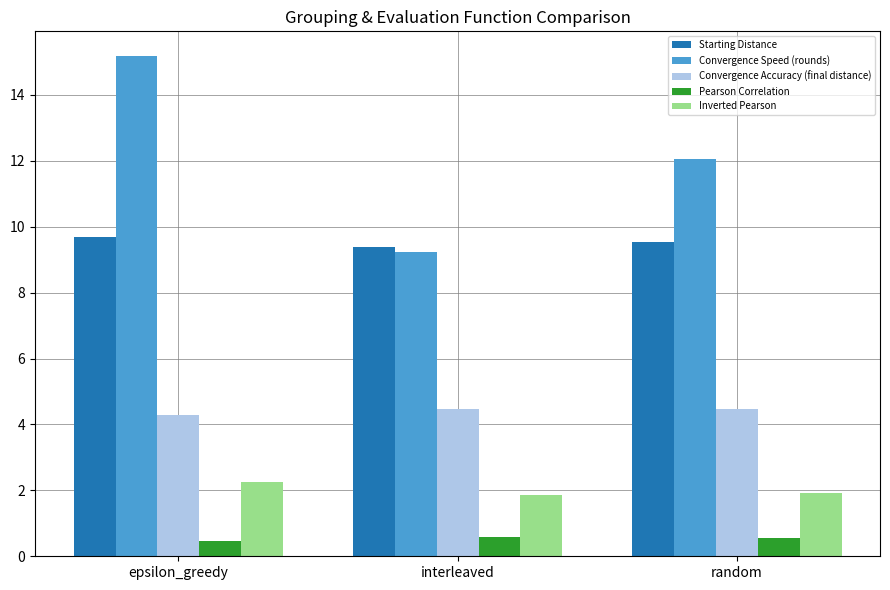

Reading right to left, transcribe all the data shown in this chart.

Starting Distance: 9.5	9.4	9.7
Convergence Speed (rounds): 12.0	9.2	15.2
Convergence Accuracy (final distance): 4.5	4.5	4.3
Pearson Correlation: 0.6	0.6	0.4
Inverted Pearson: 1.9	1.9	2.2